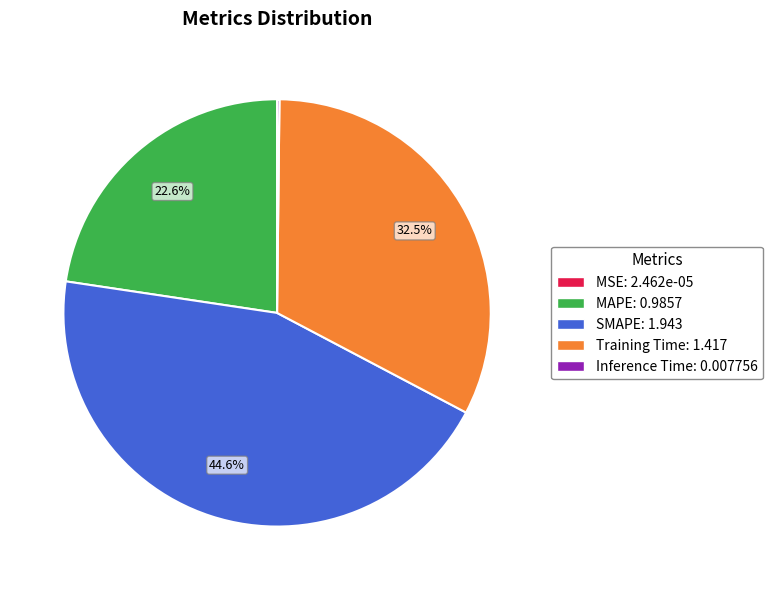

Is there any slice that represents more than half of the pie?

No